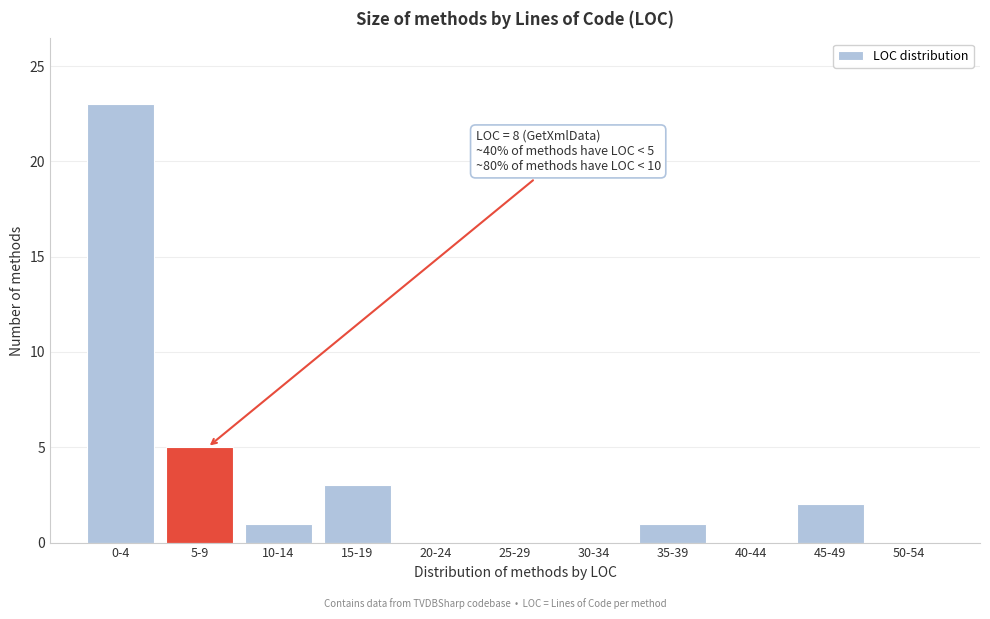

Reading left to right, extract all data points from this chart.

0-4=23	5-9=5	10-14=1	15-19=3	20-24=0	25-29=0	30-34=0	35-39=1	40-44=0	45-49=2	50-54=0